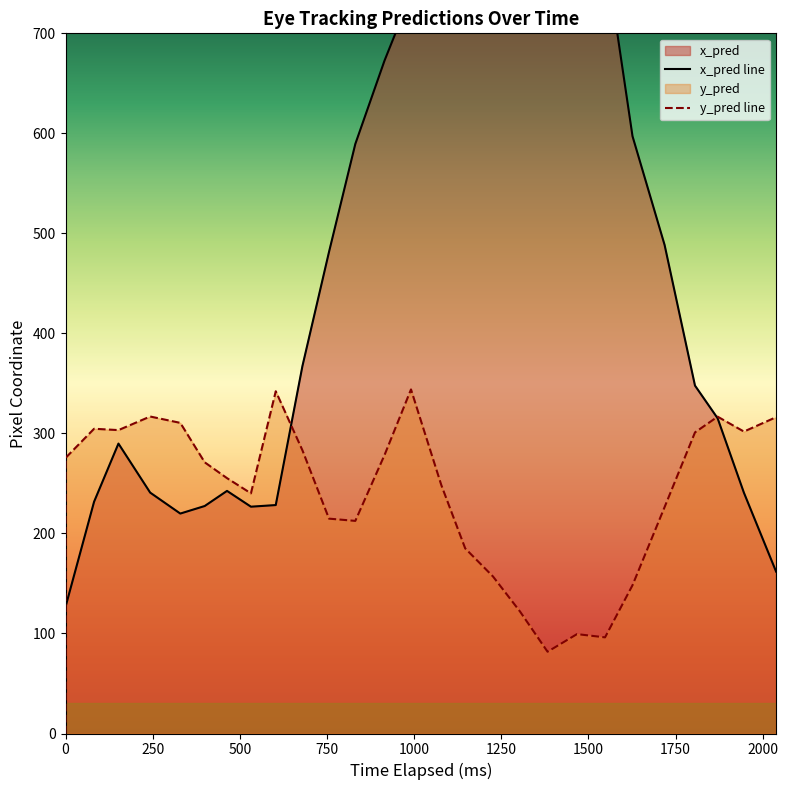

Does the chart have visible grid lines?

No